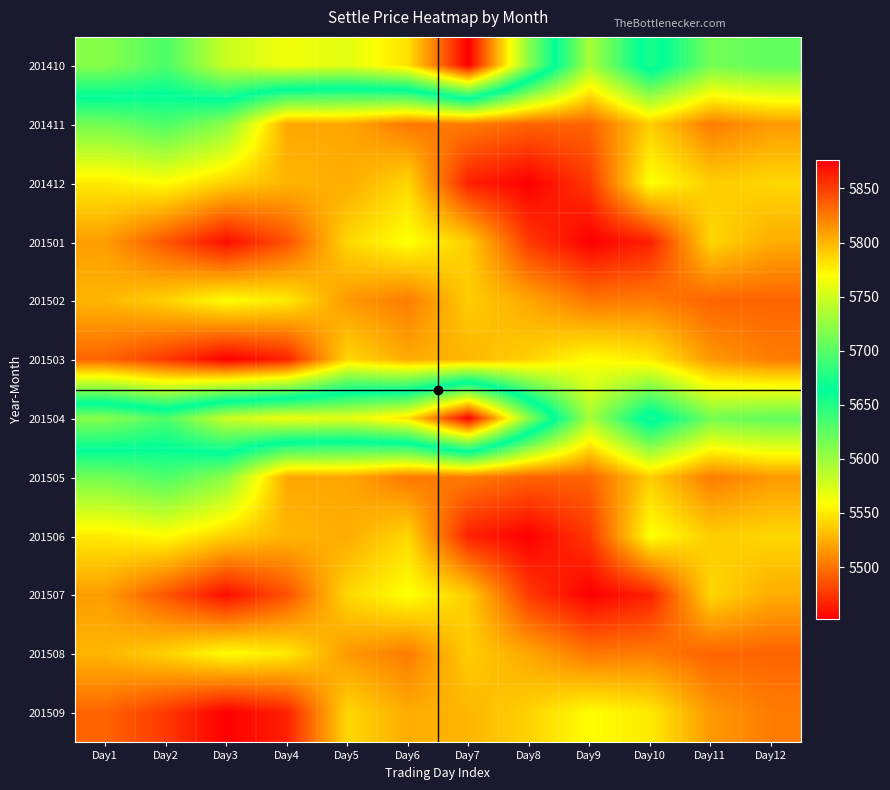

At which category is the sum across all series the highest?

Day7